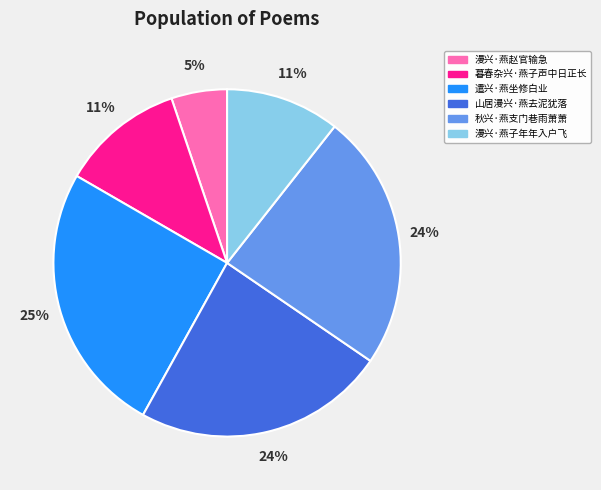

What percentage is the 暮春杂兴·燕子声中日正长 slice, to the nearest percent?

11%